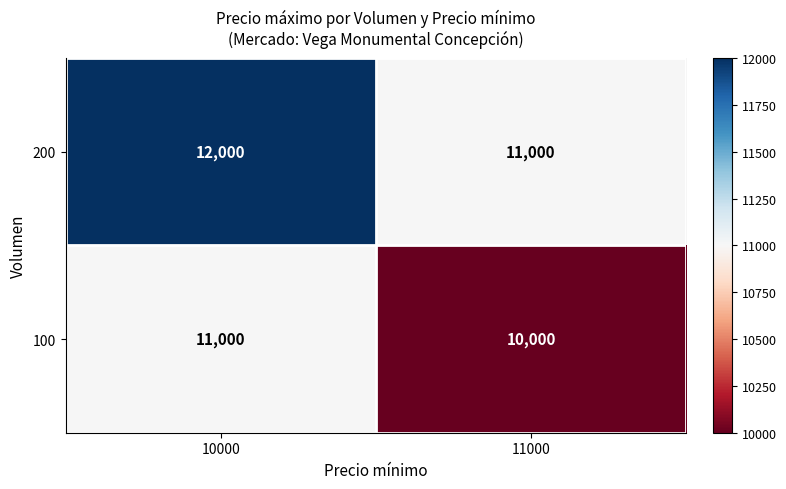

What is the average value of the 200 series?

11500